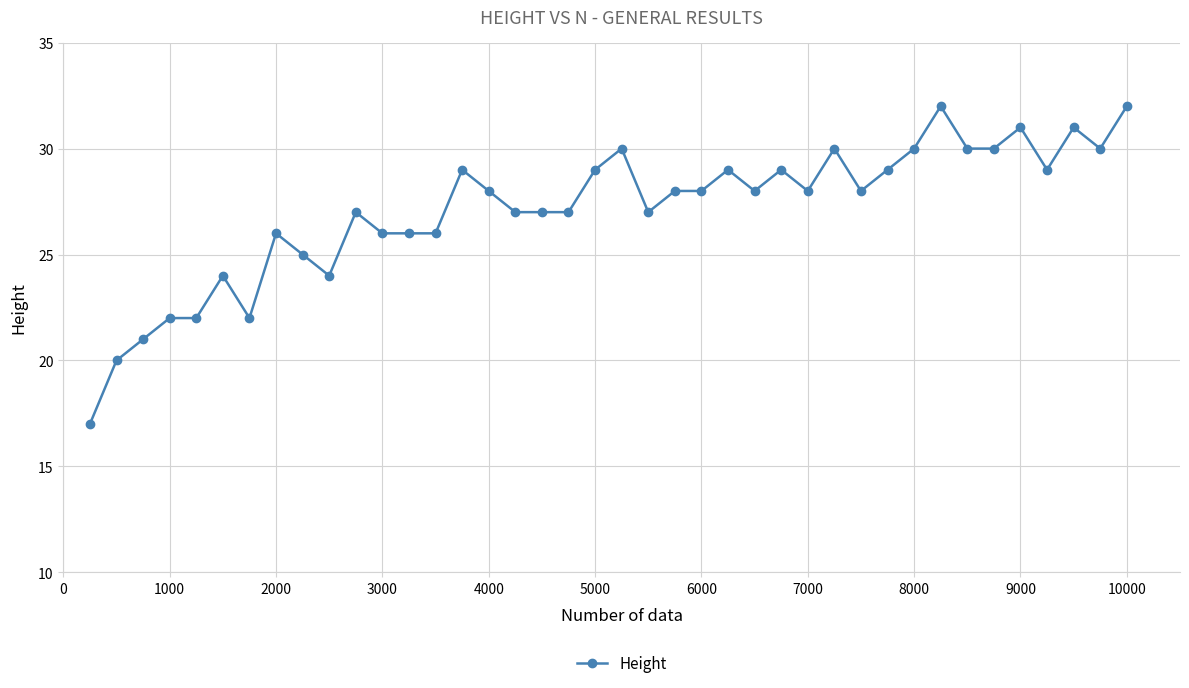

What is the sum of all values?

1084